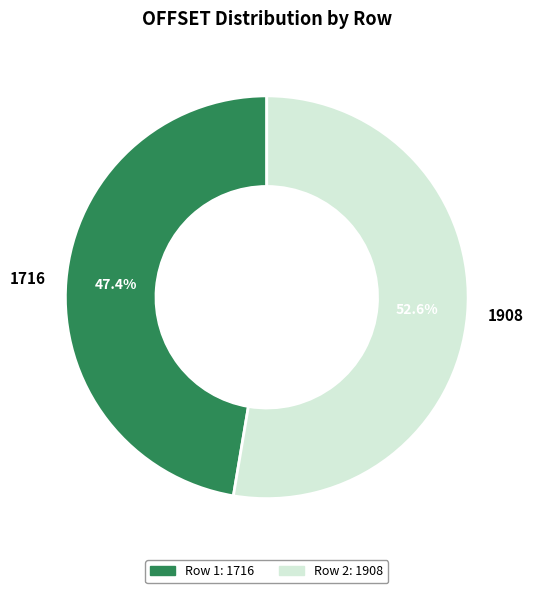

What is the ratio of the value at 1908 to the value at 1716?

1.1